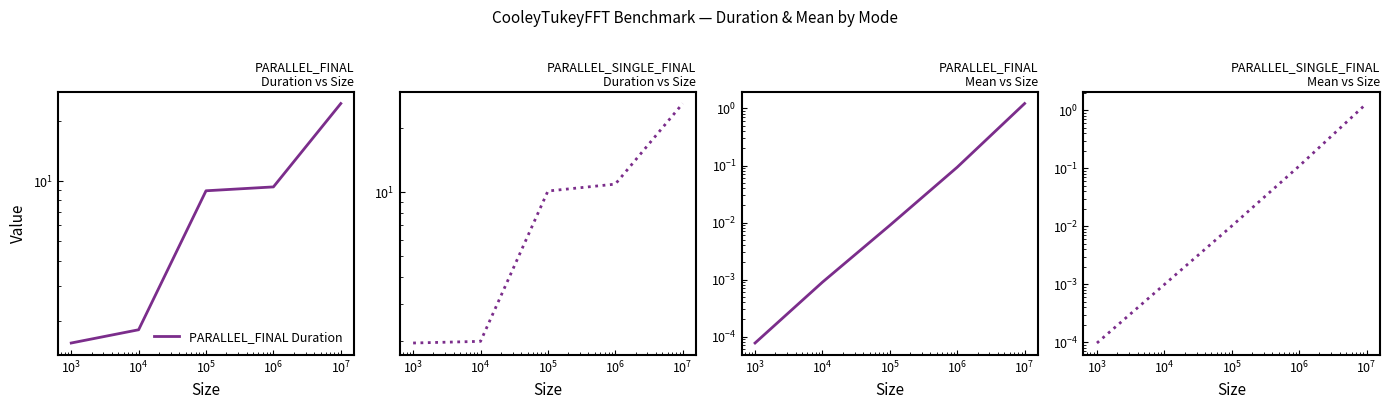

List the series in order of their peak value, highest first.

PARALLEL_SINGLE_FINAL Duration, PARALLEL_FINAL Duration, PARALLEL_SINGLE_FINAL Mean, PARALLEL_FINAL Mean